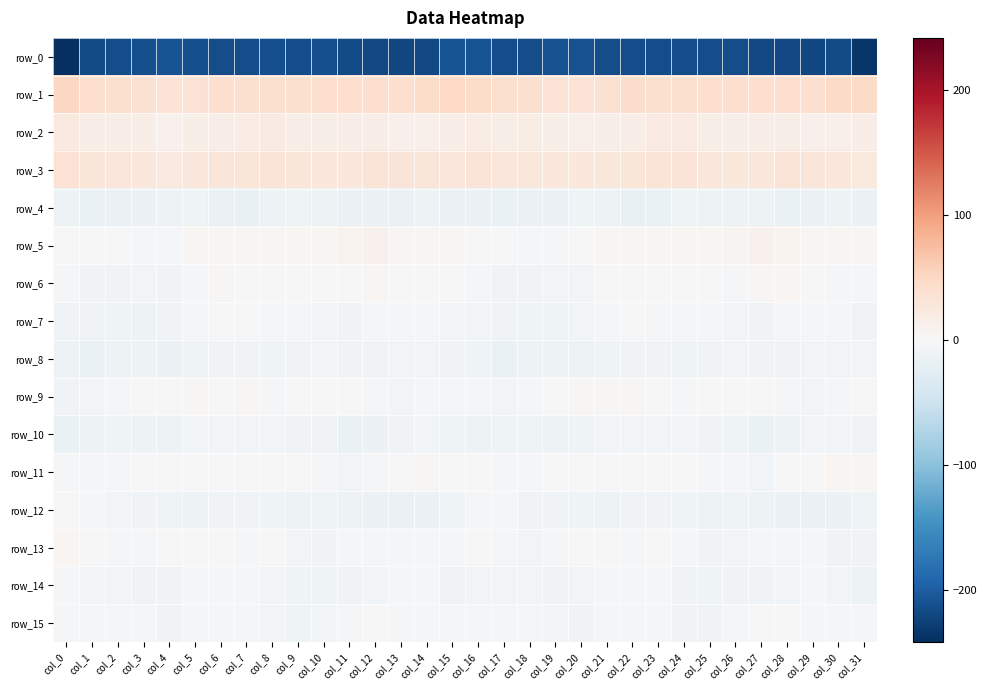

What is the difference between the maximum and minimum values in the row_10 series?

10.3